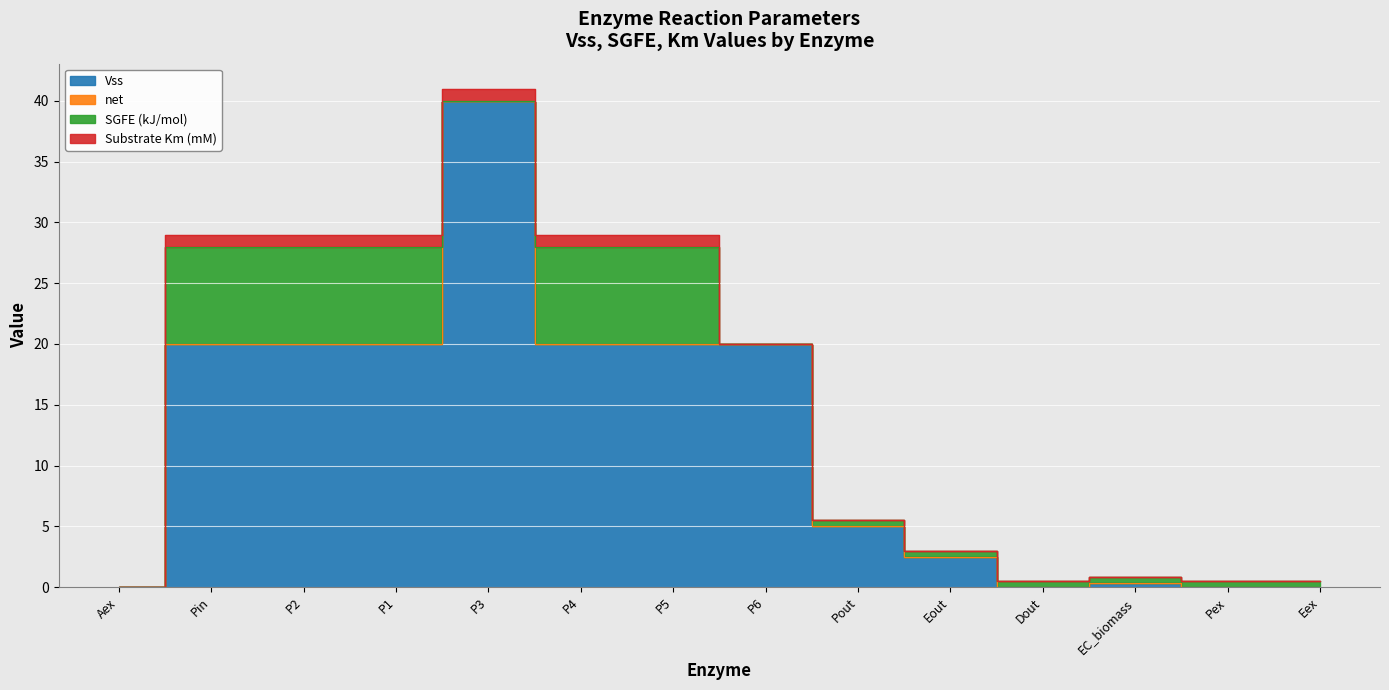

Does the chart display data point markers on the line(s)?

No